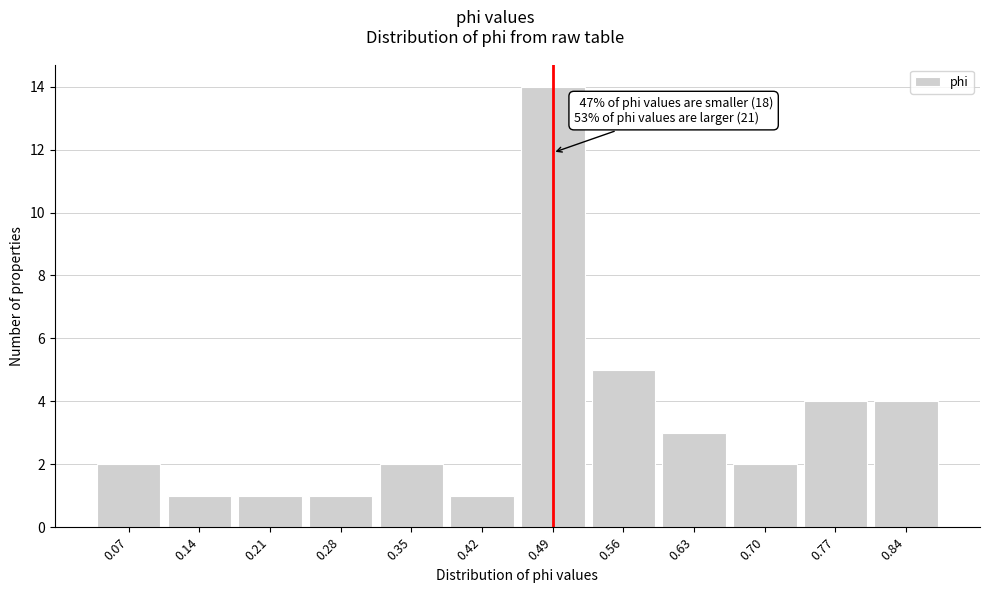

Reading right to left, what are all the values shown in this chart?

0.84=4	0.77=4	0.70=2	0.63=3	0.56=5	0.49=14	0.42=1	0.35=2	0.28=1	0.21=1	0.14=1	0.07=2